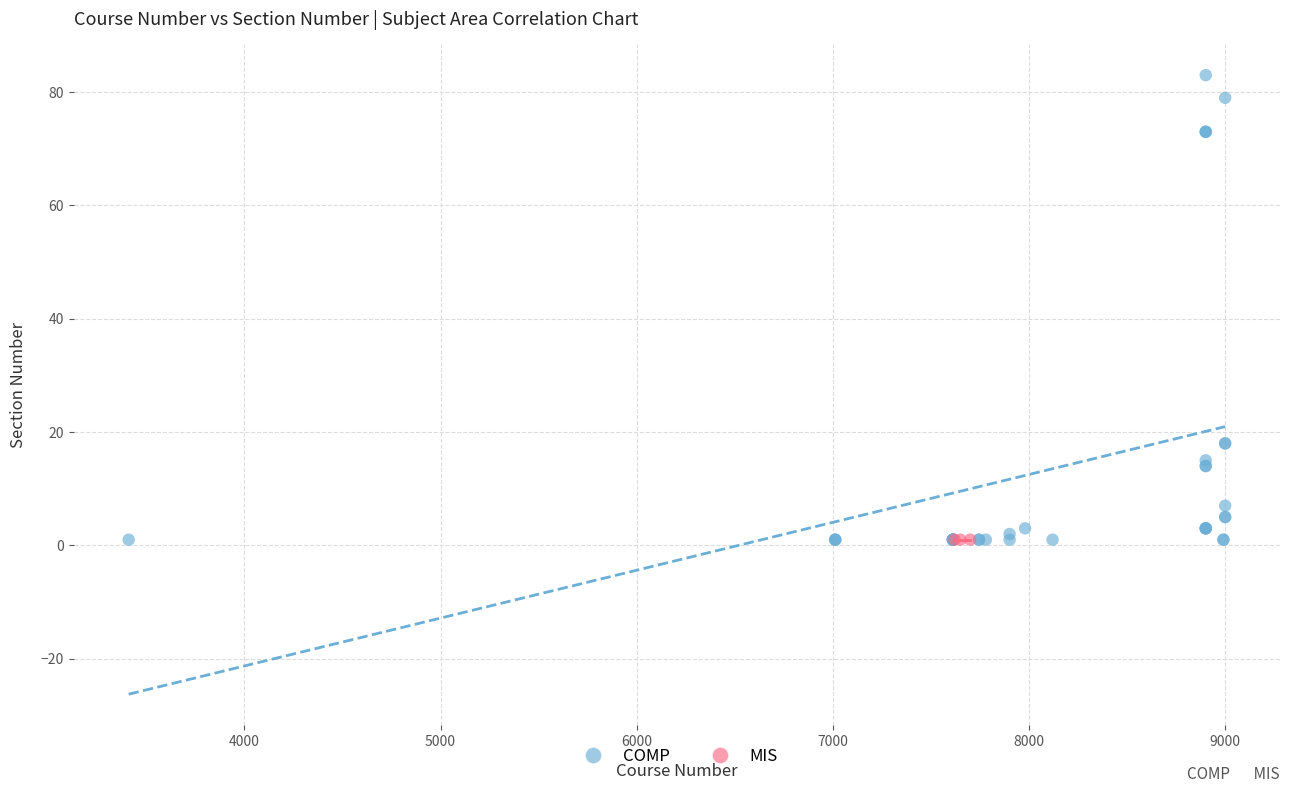

Which series reaches the maximum Y coordinate?

COMP